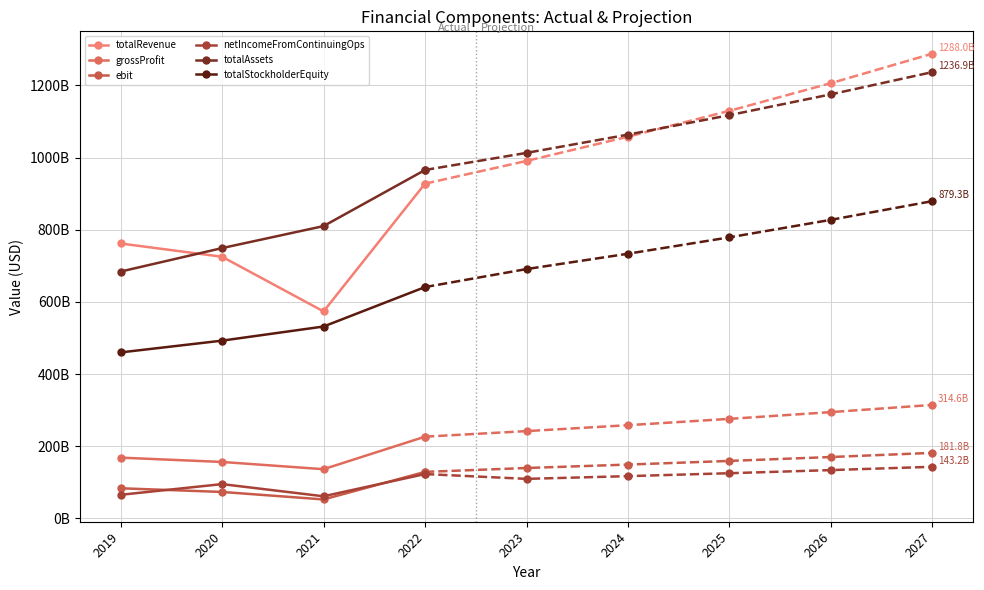

Is it true that totalAssets equals 684074000000 at 2019?

True